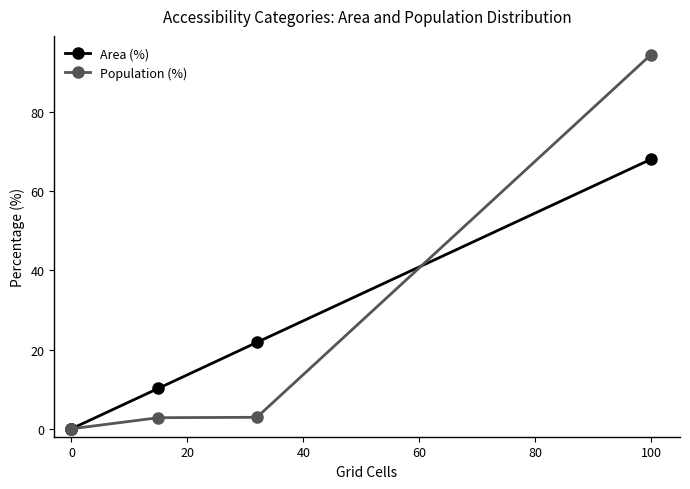

Count the number of categories in the chart.

6